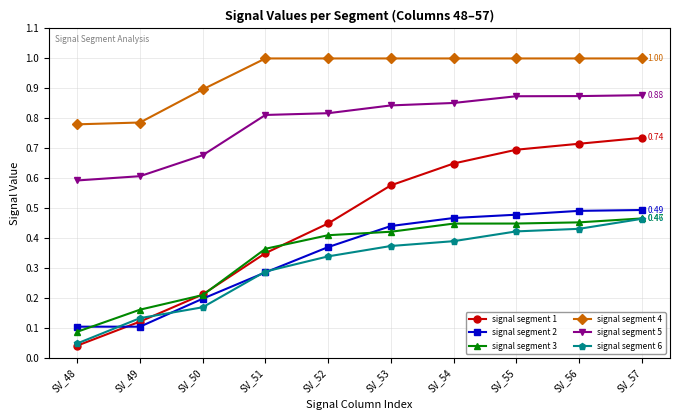

The value of signal segment 3 at SV_56 is 0.5. True or false?

True